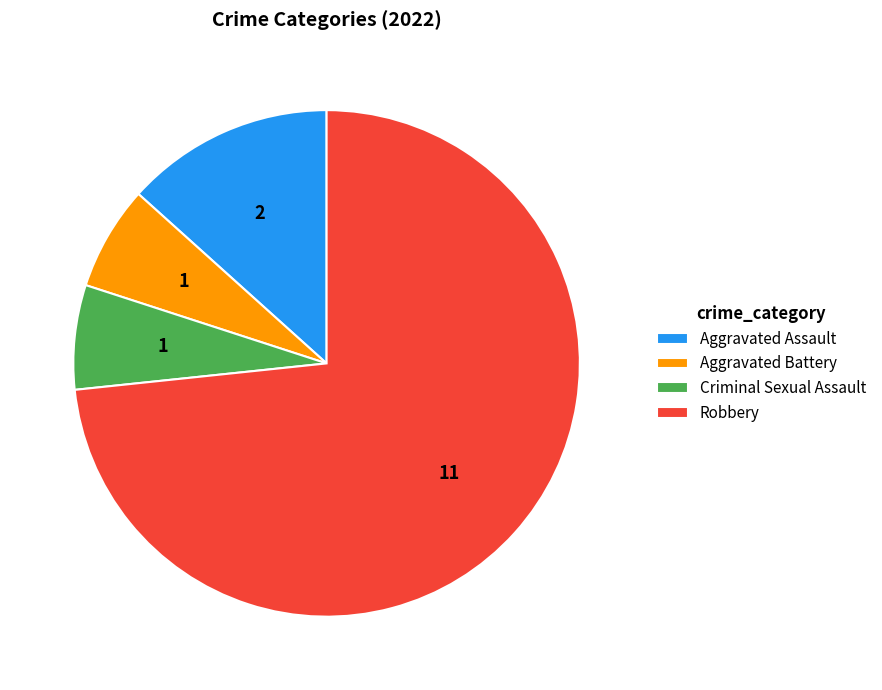

What is the largest slice in the pie chart?

Robbery